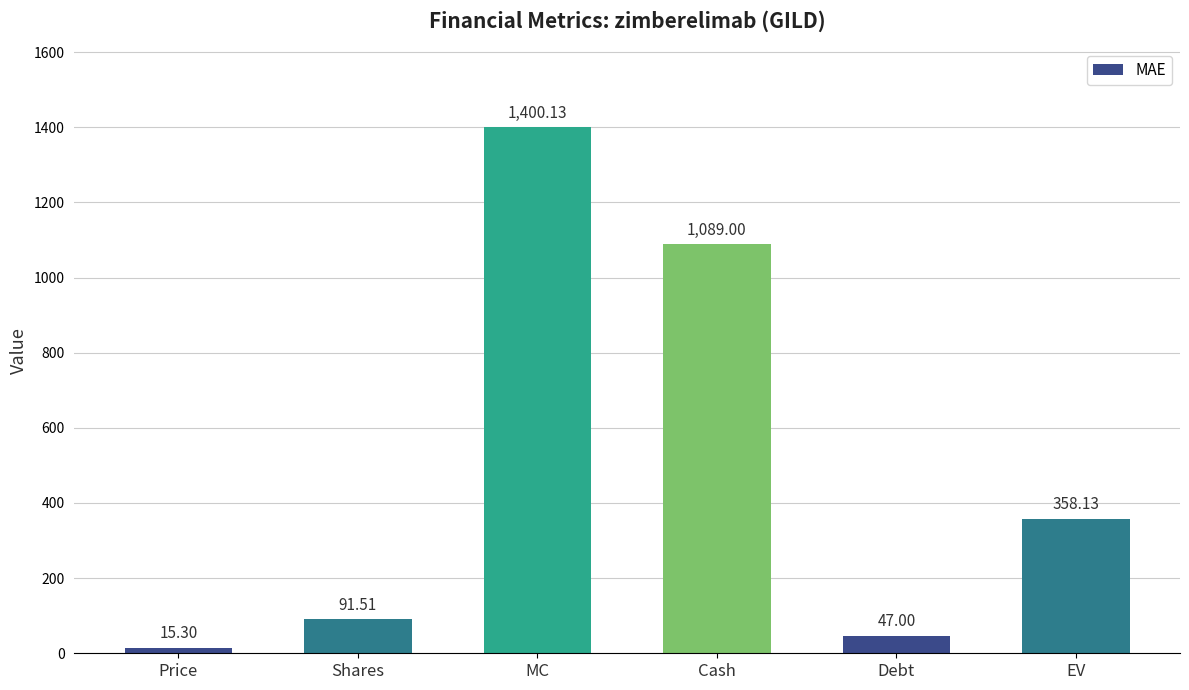

What is the approximate value at Price?

15.3